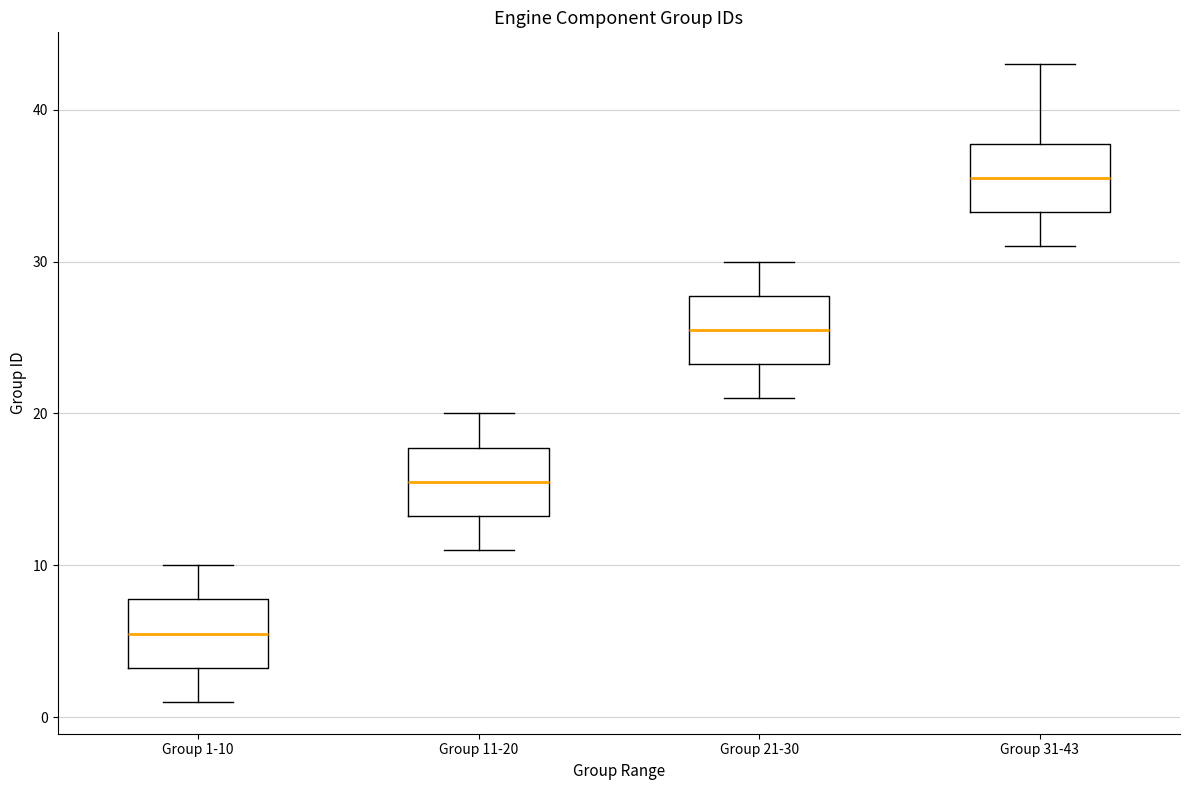

Where does the upper whisker of the box for Group 31-43 end on the y-axis? The values are not printed on the chart, so give them approximately, as read against the axis.

43